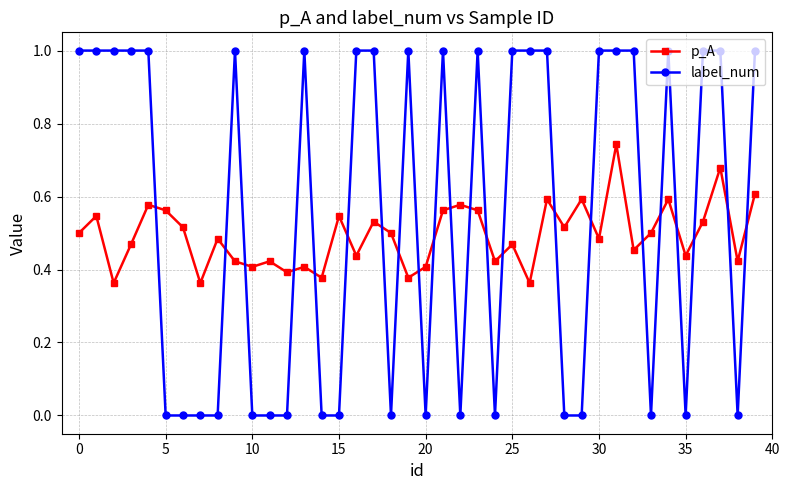

What is the sum of all label_num values?

22.0